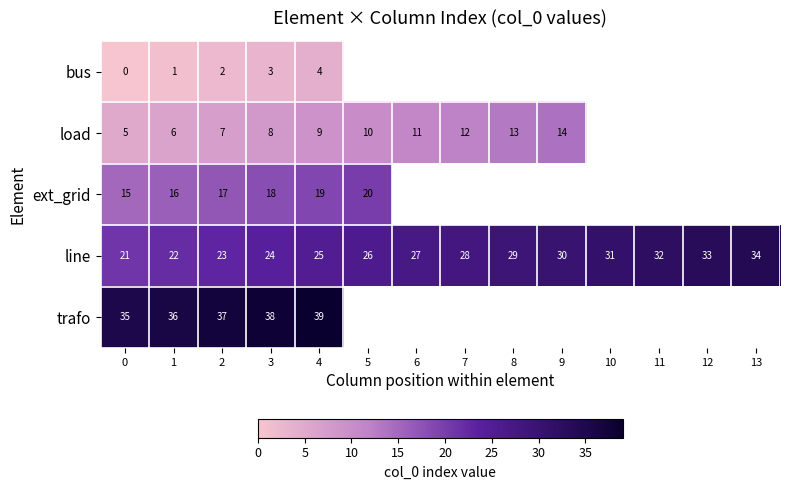

The load series shows 16 at 7. True or false?

False